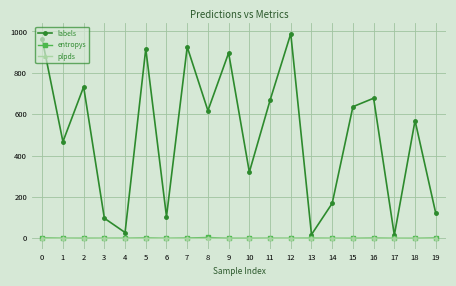

What is the value of the entropys point at the 14th from the left?

1.2